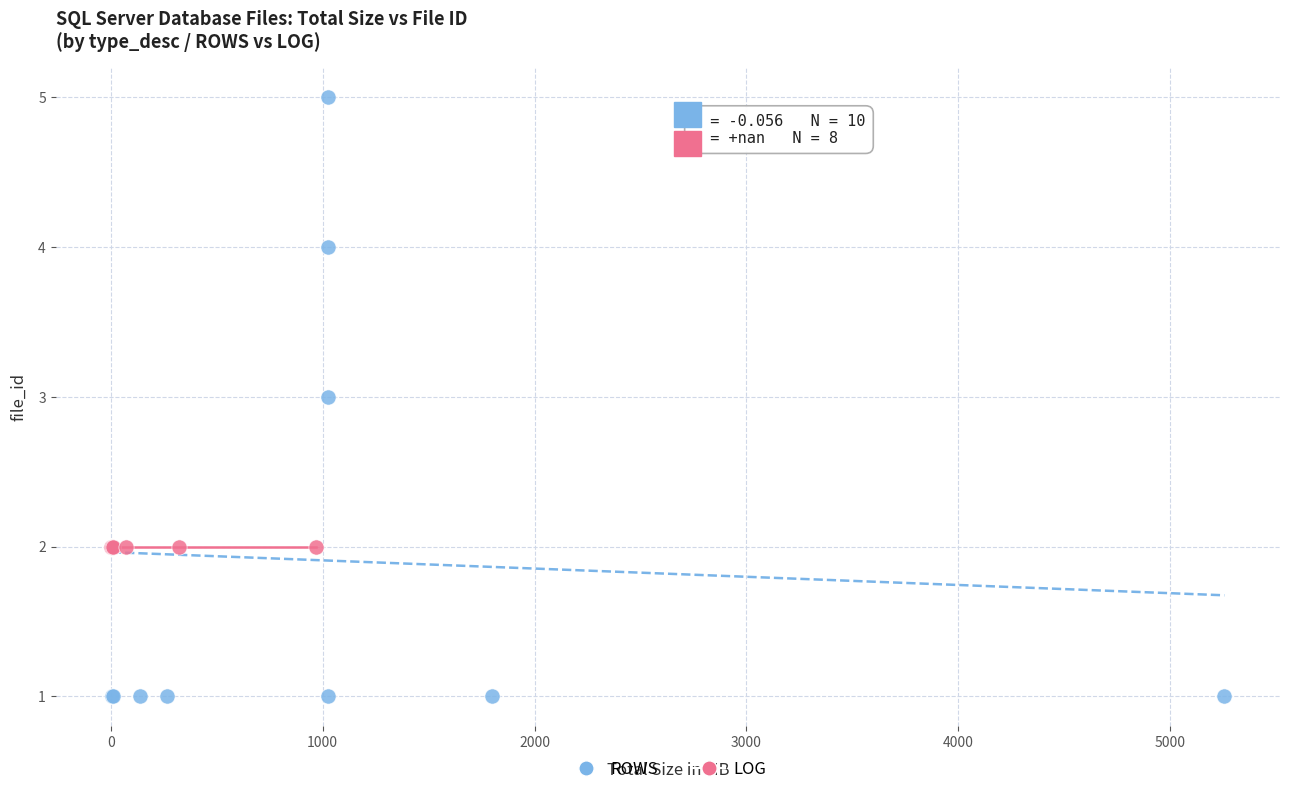

Which series reaches the minimum Y coordinate?

ROWS